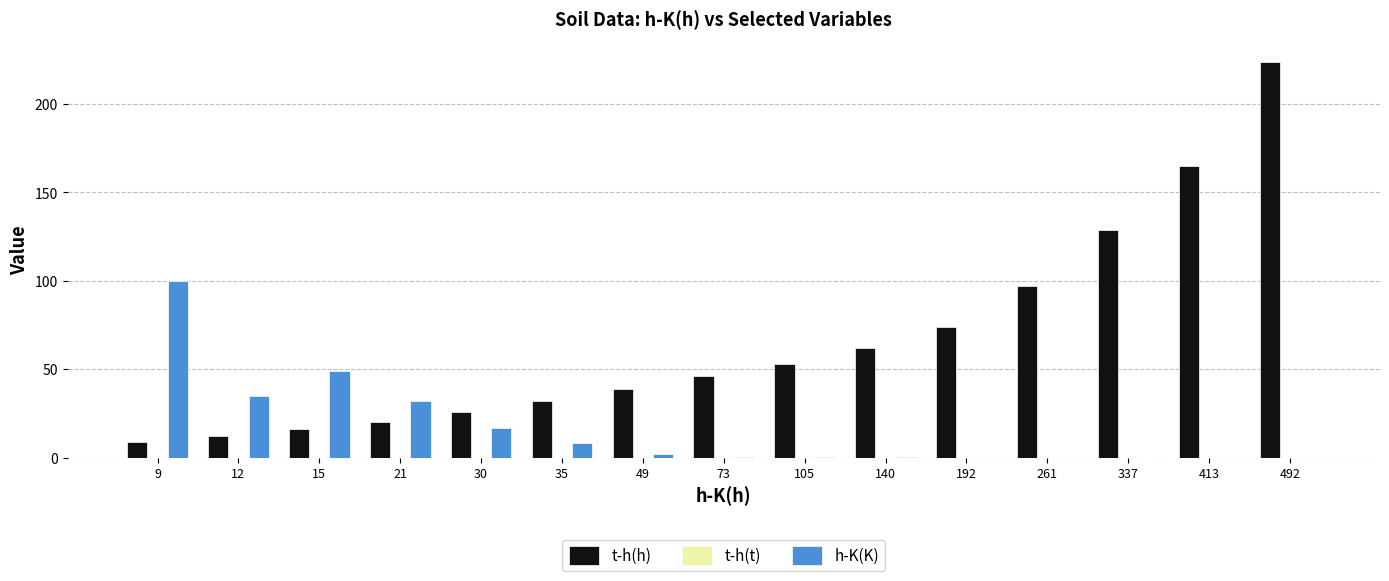

True or false: t-h(h) has a value of 32.0 at 35.

True